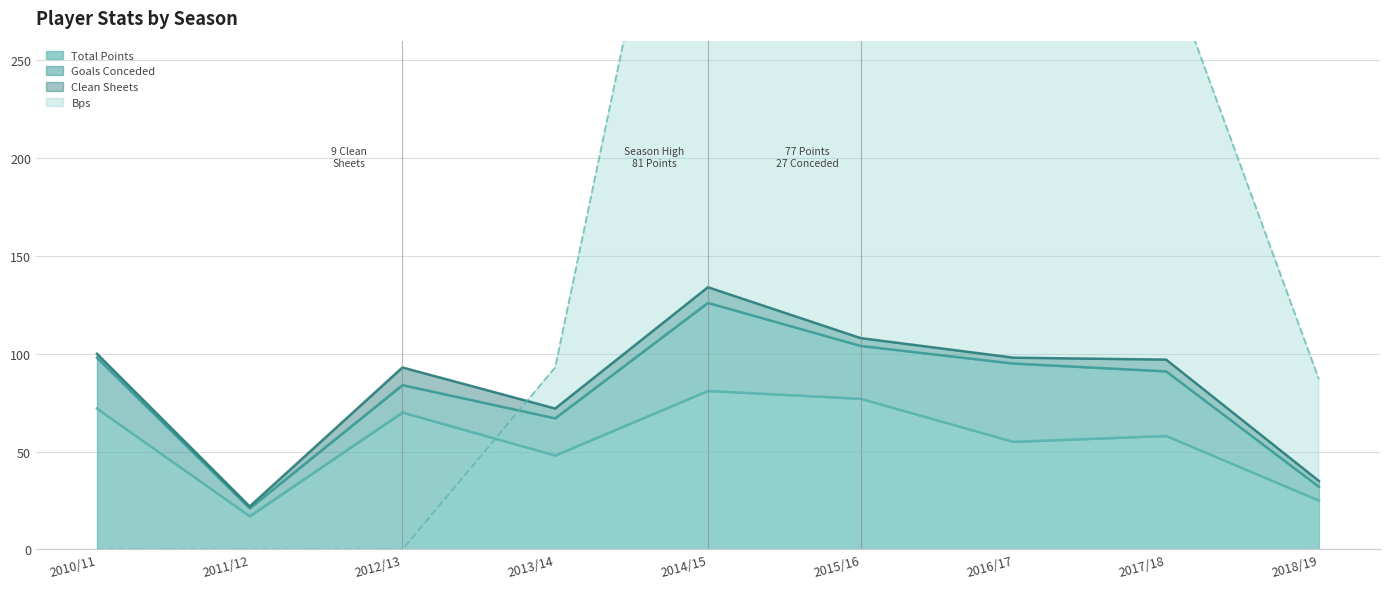

Which category has the lowest value in the Total Points series?

2011/12